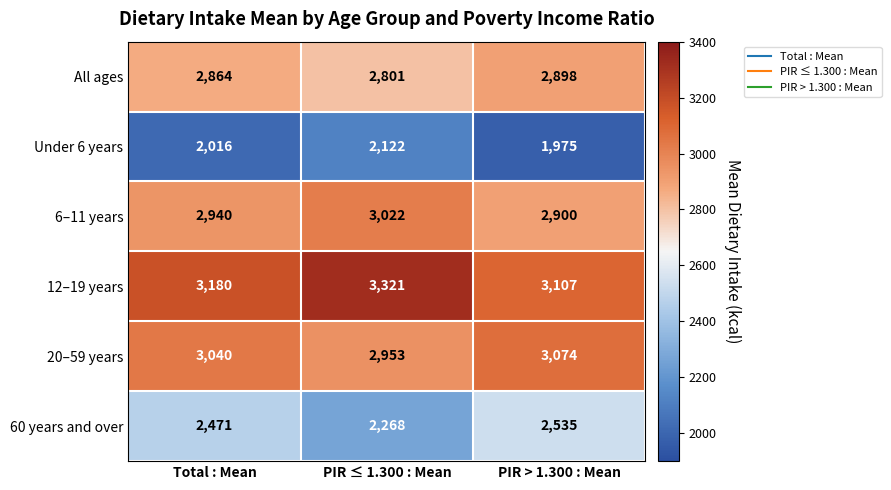

What is the difference between the highest and lowest values at PIR > 1.300 : Mean?

1132